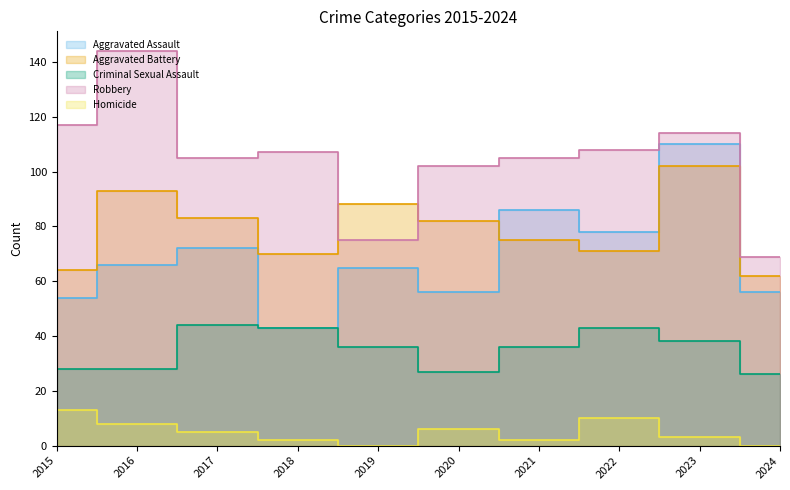

Between 2024 and 2021, which is larger?

2021